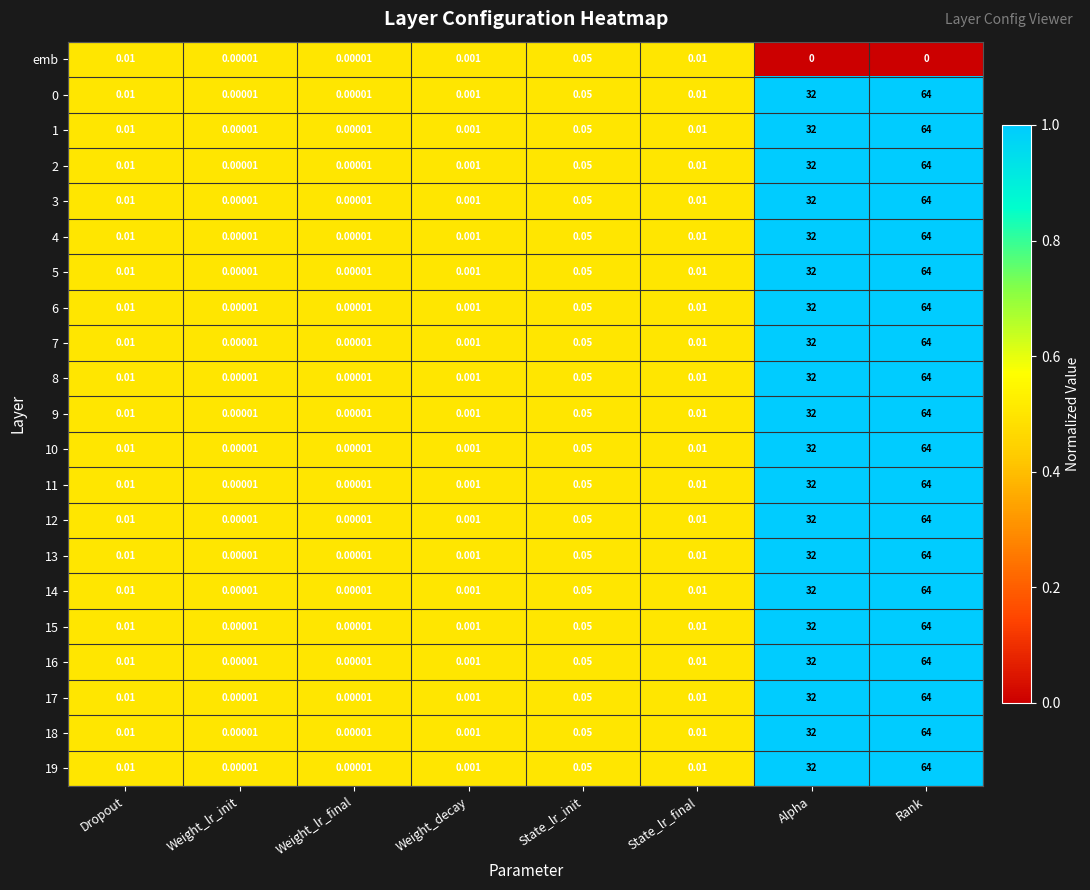

At which category is the sum across all series the highest?

Rank